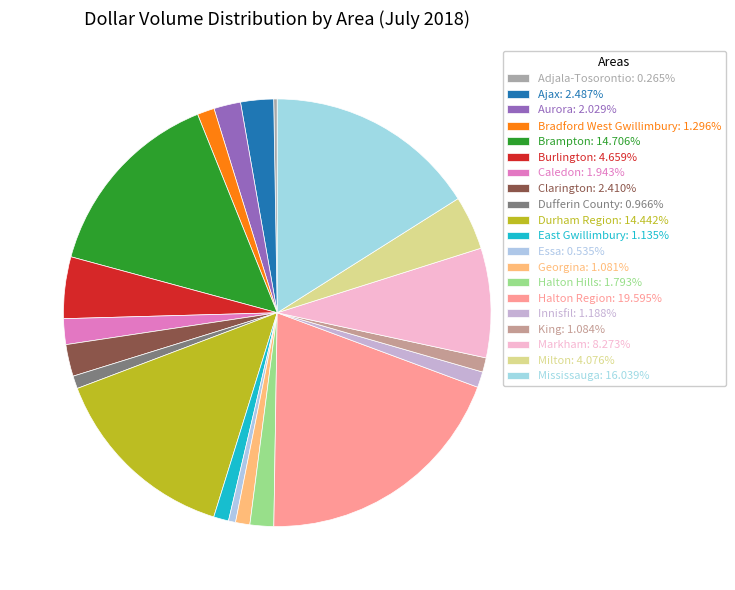

What is the ratio of the value at Brampton to the value at Caledon?

7.6